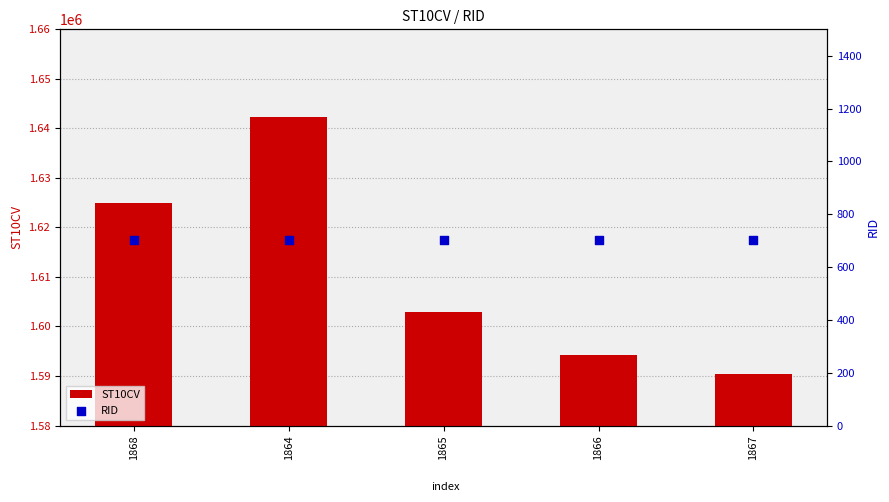

Which series has the largest total across all categories?

ST10CV